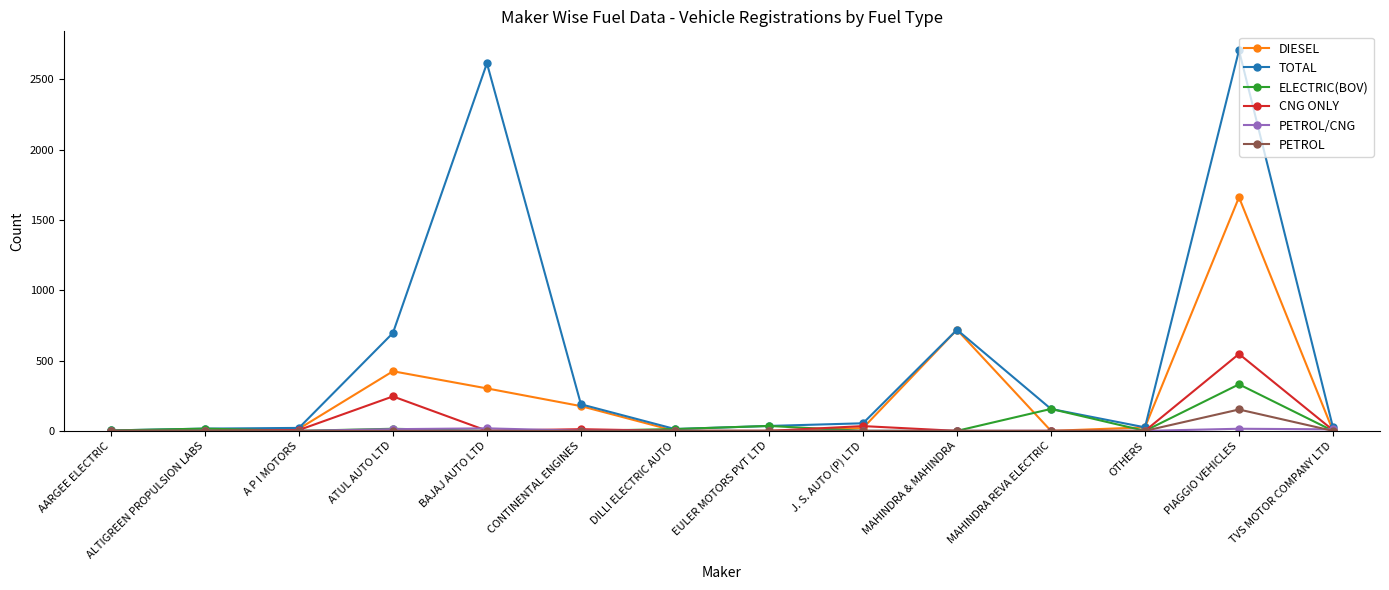

What is the label of the 9th point from the left?

J. S. AUTO (P) LTD